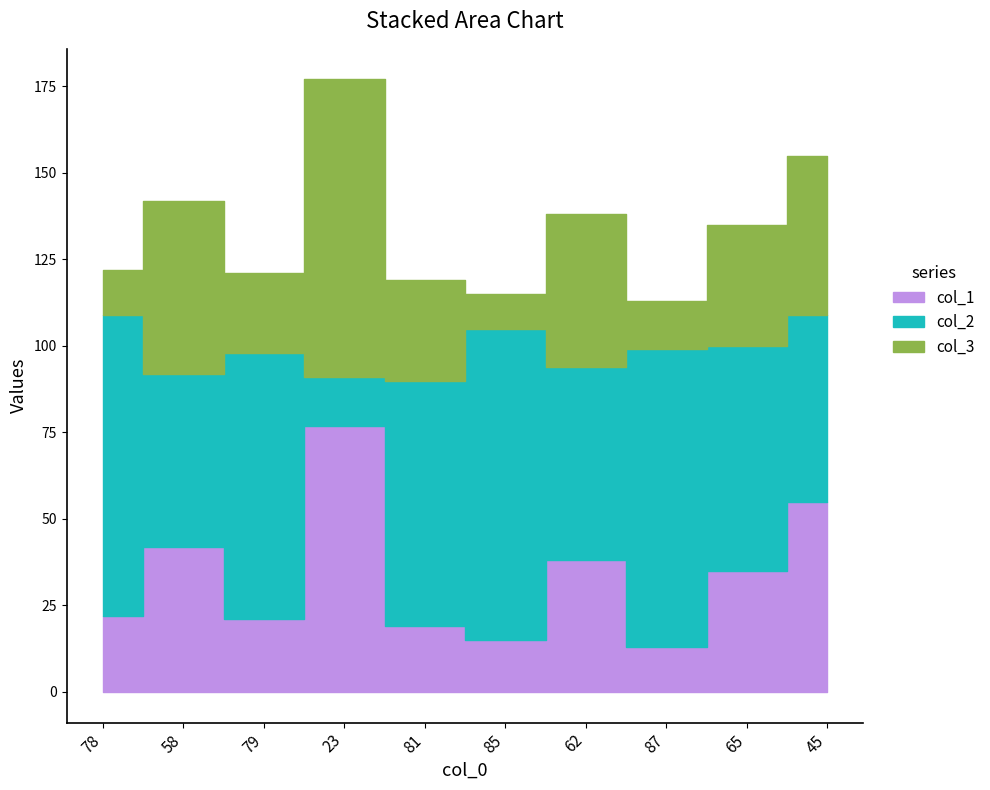

What are all the series names shown in the legend?

col_1, col_2, col_3